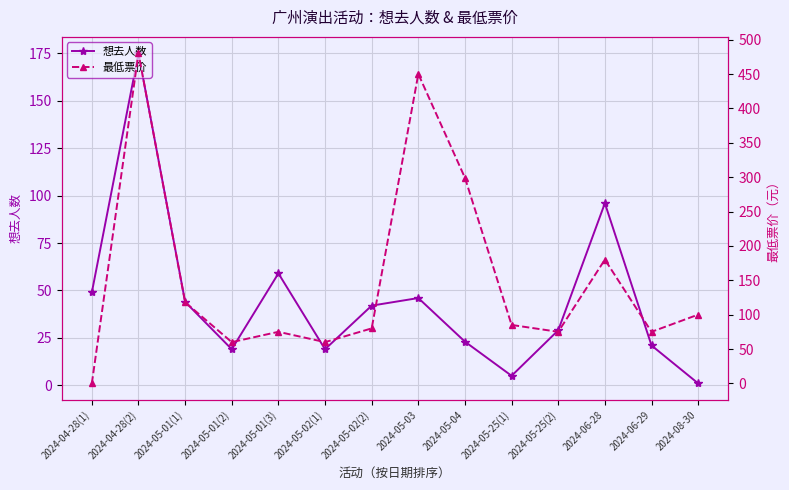

What is the difference between the second highest and minimum values in the 最低票价 series?

450